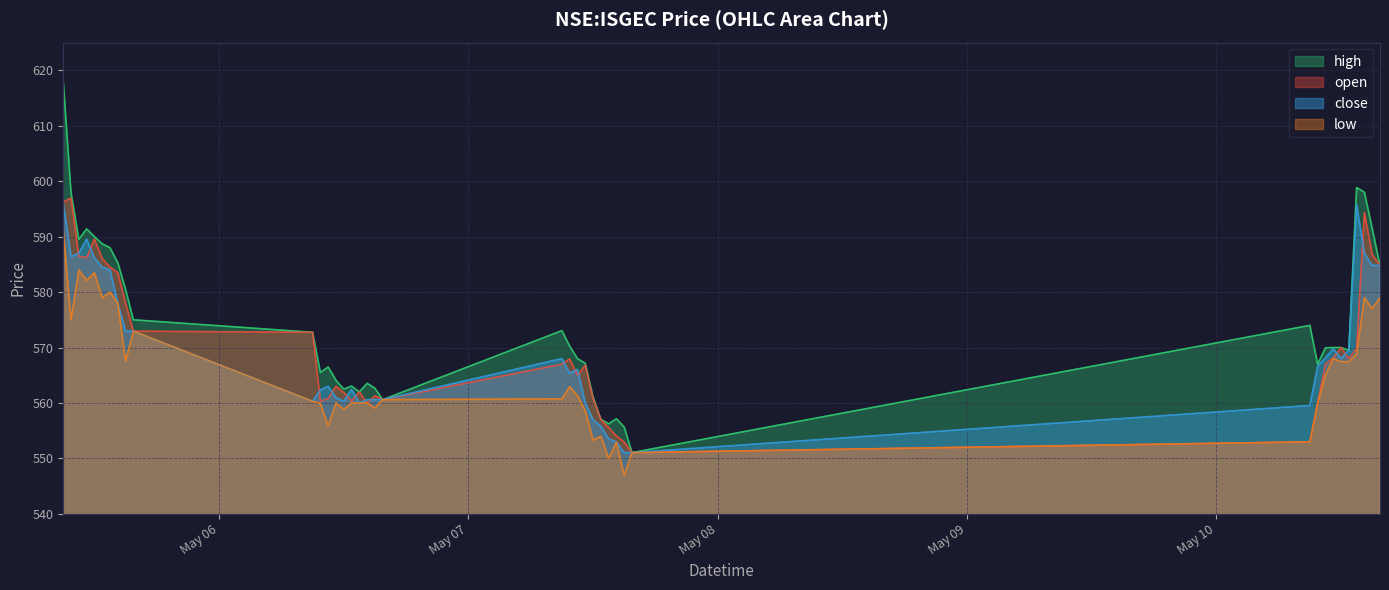

Where do open and close first cross each other?

2021-05-05 09:45 and 2021-05-05 10:30